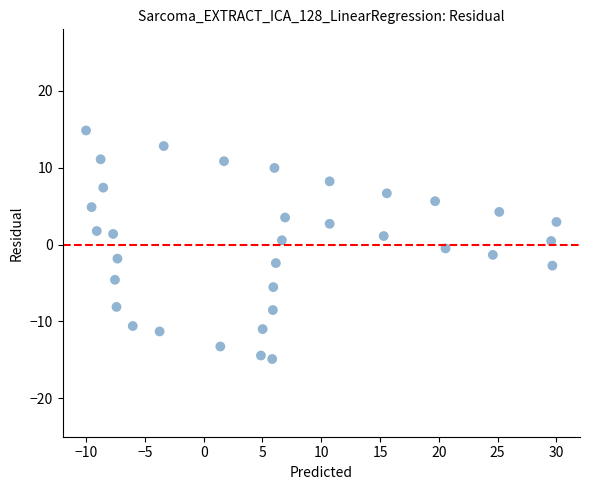

What is the range of X values (max minus min)?

40.0